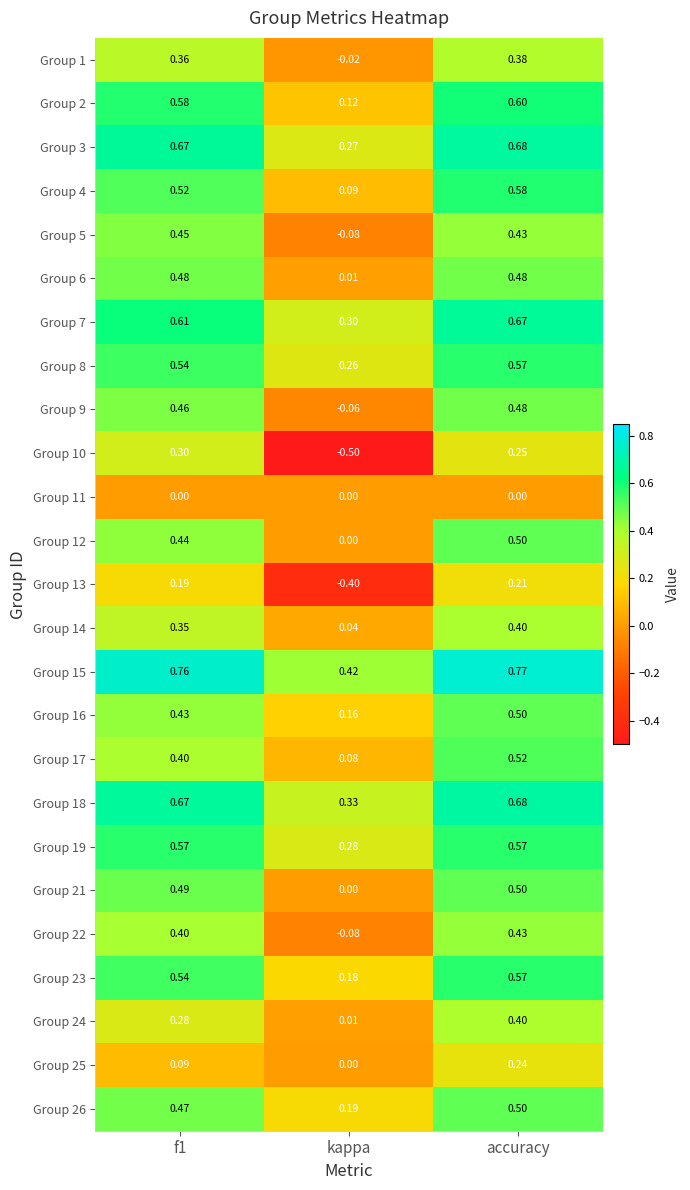

How many distinct data groups are displayed?

25